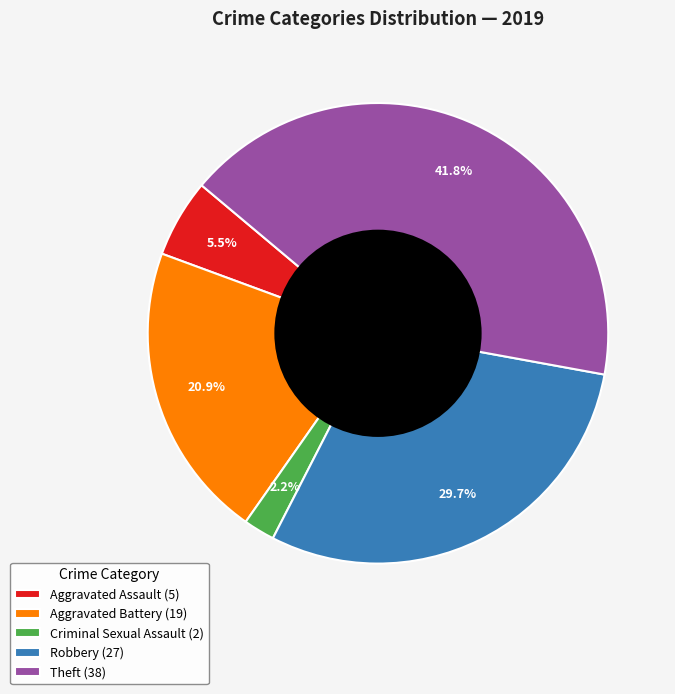

Which slice is the smallest?

Criminal Sexual Assault (2)